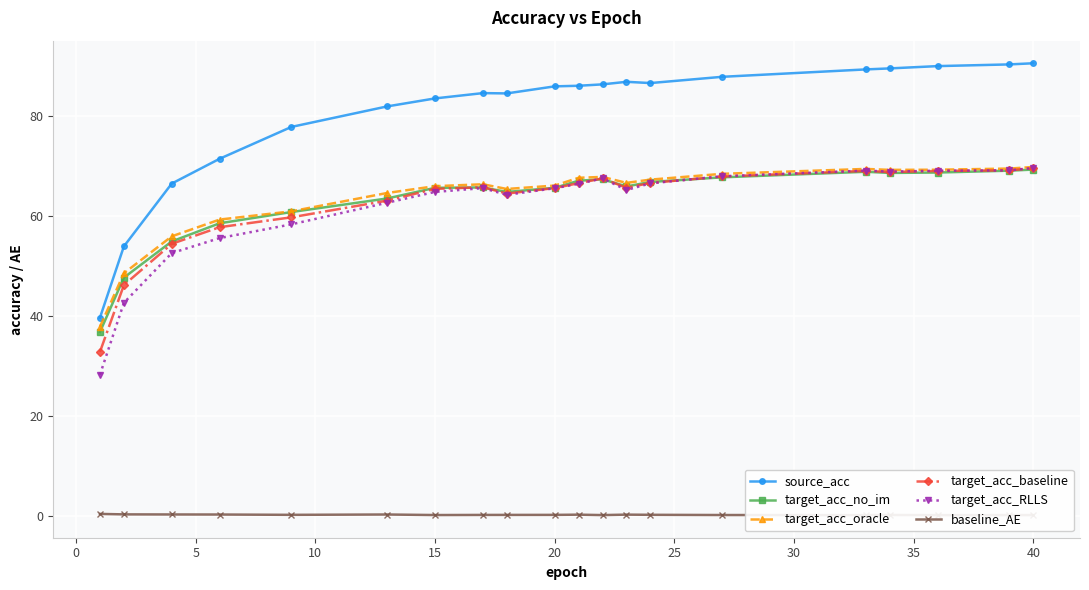

What is the maximum value for target_acc_baseline?

69.5